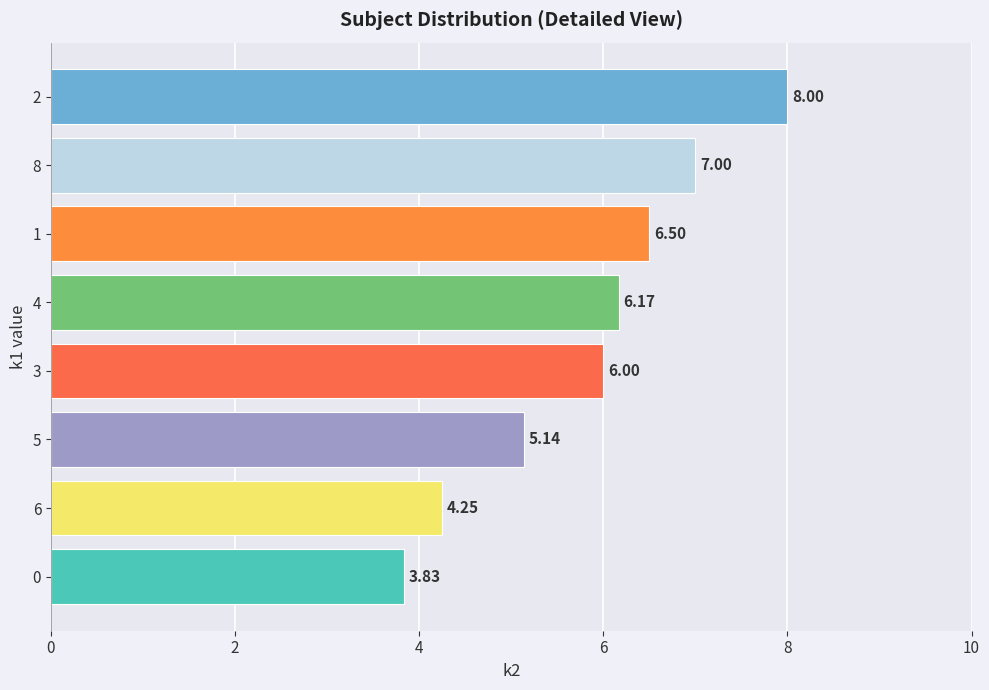

What is the sum of all values?

46.9